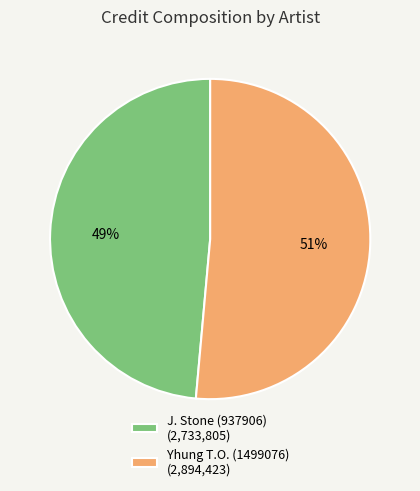

Count the number of slices in the pie.

2